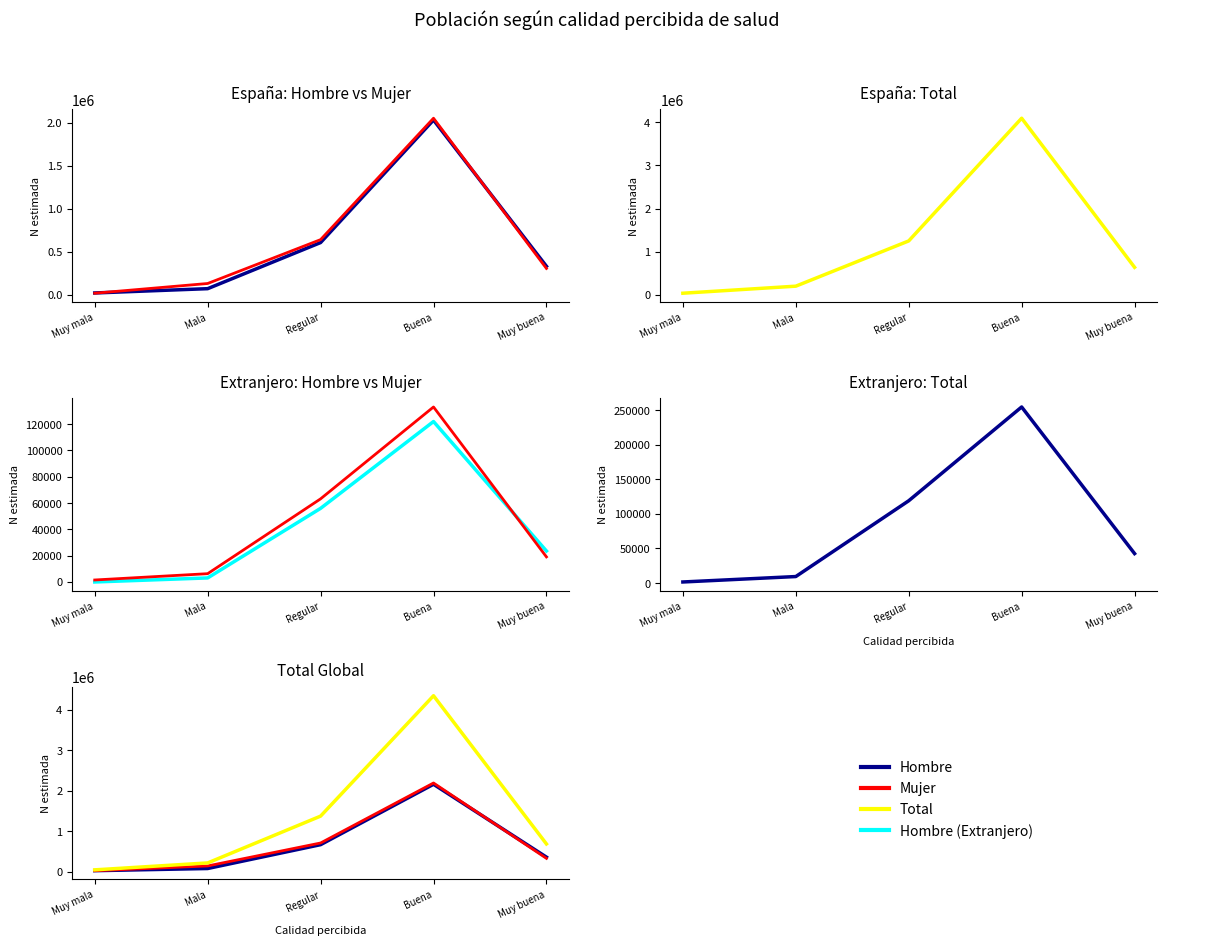

What is the label of the 4th point from the left?

Buena